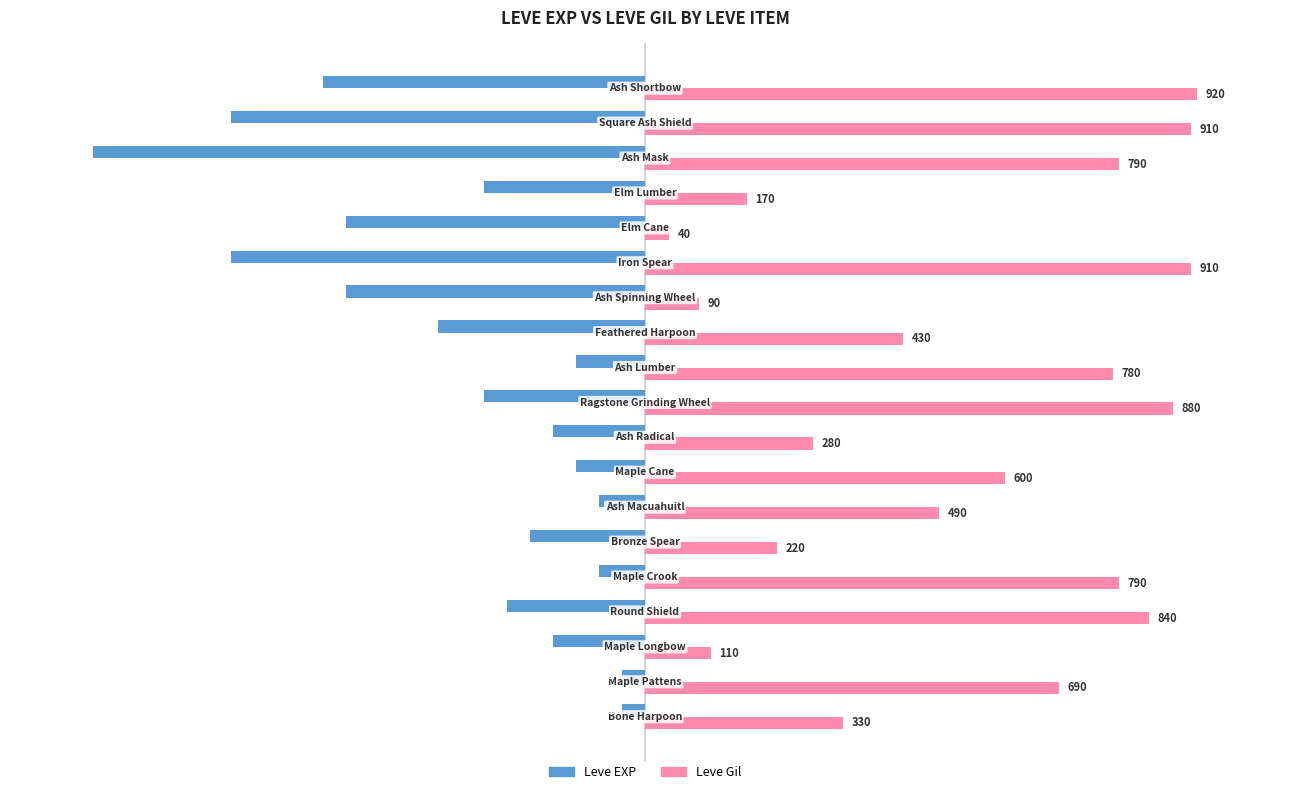

What are all the series names shown in the legend?

Leve EXP, Leve Gil